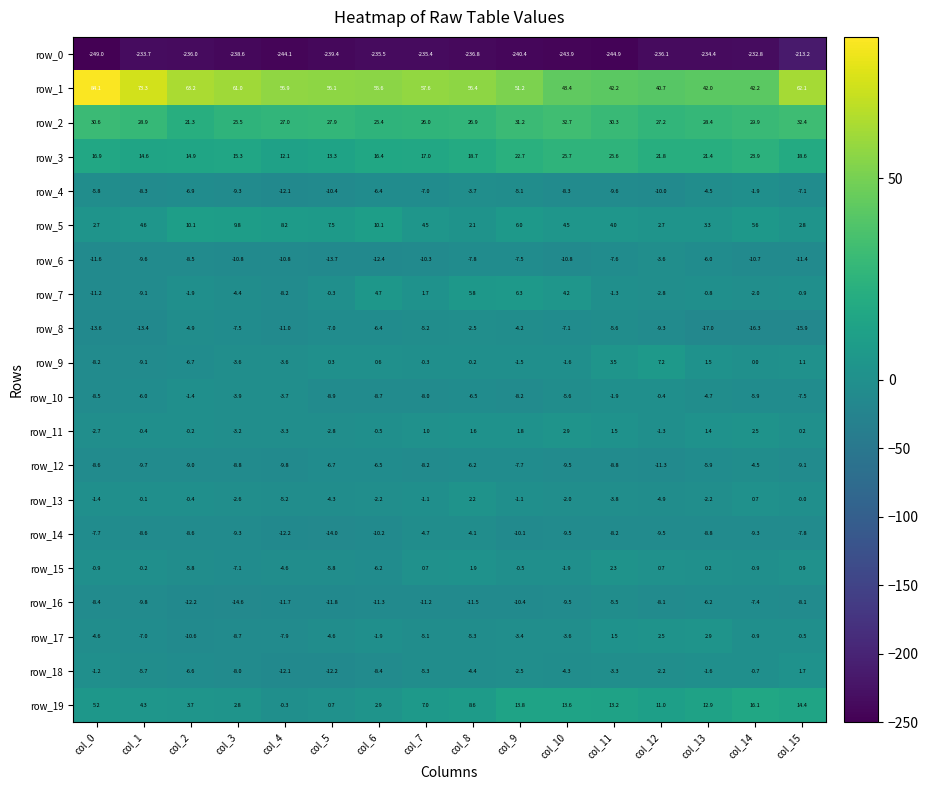

What is the highest value of the row_15 series?

2.3